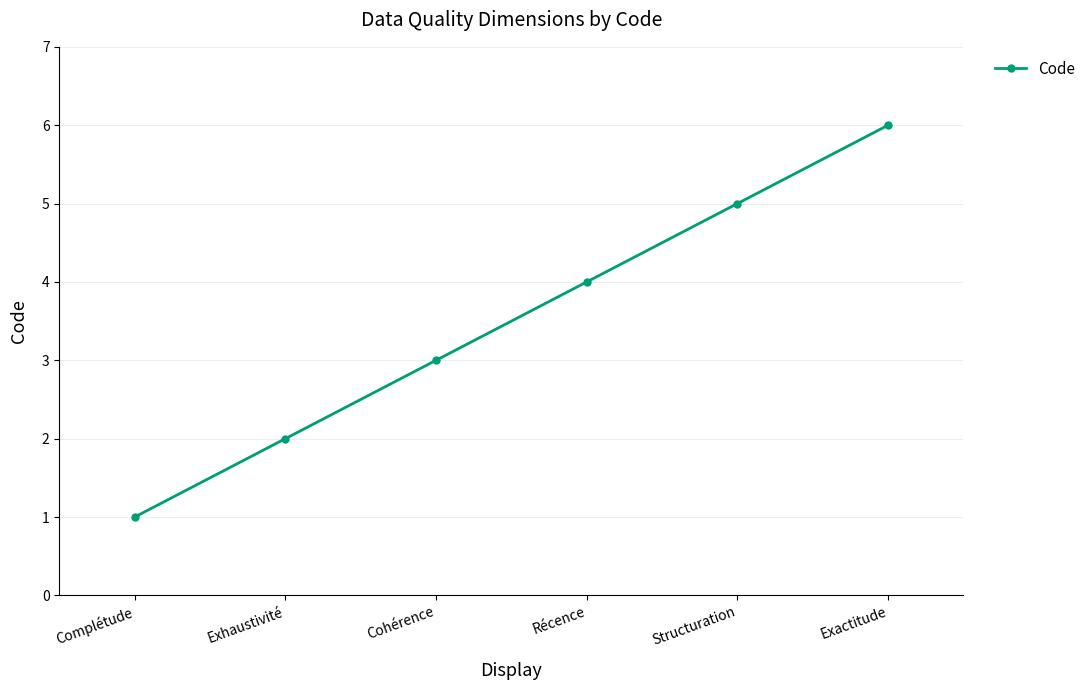

Does the chart have visible grid lines?

Yes